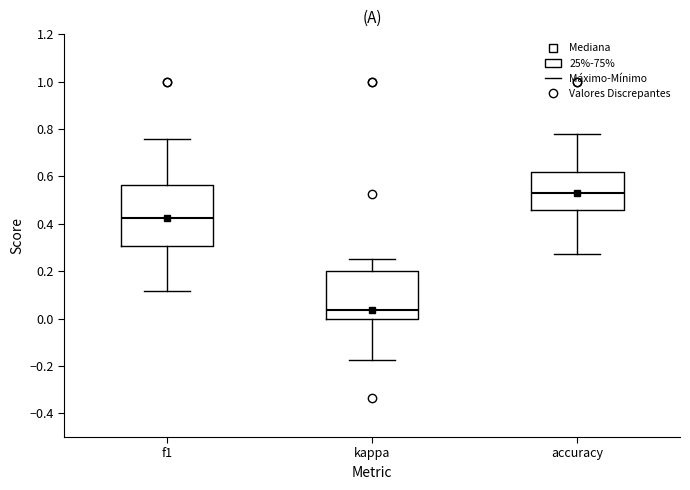

Which box has the highest median line?

accuracy